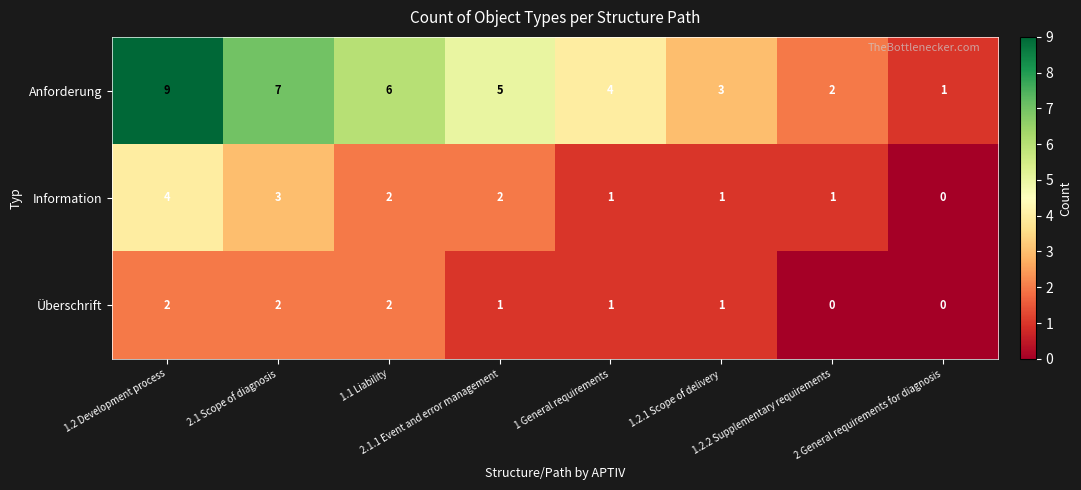

Count the number of categories in the chart.

8